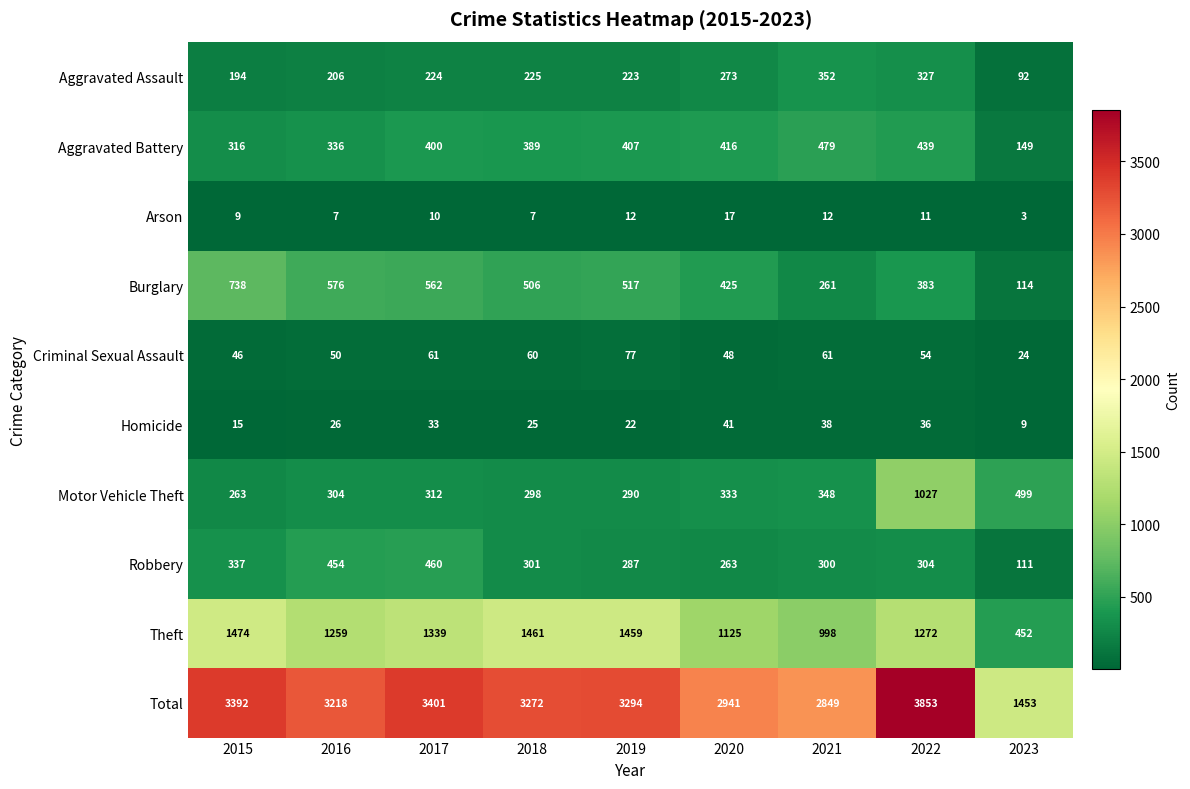

The Criminal Sexual Assault series shows 61 at 2017. True or false?

True